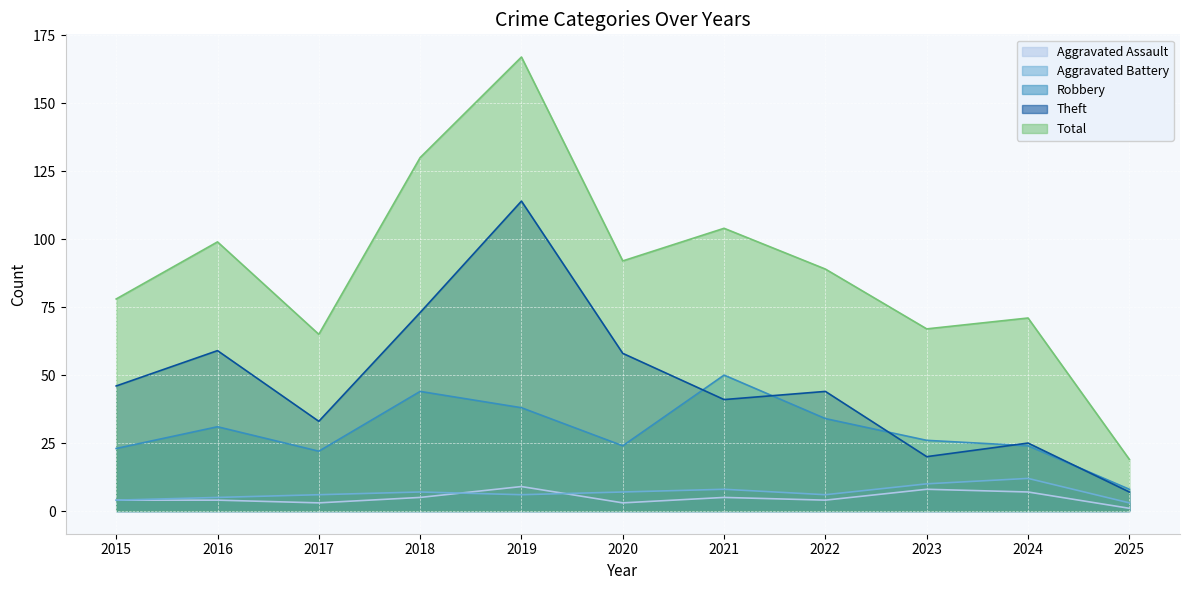

True or false: Robbery and Aggravated Assault intersect in this chart.

False